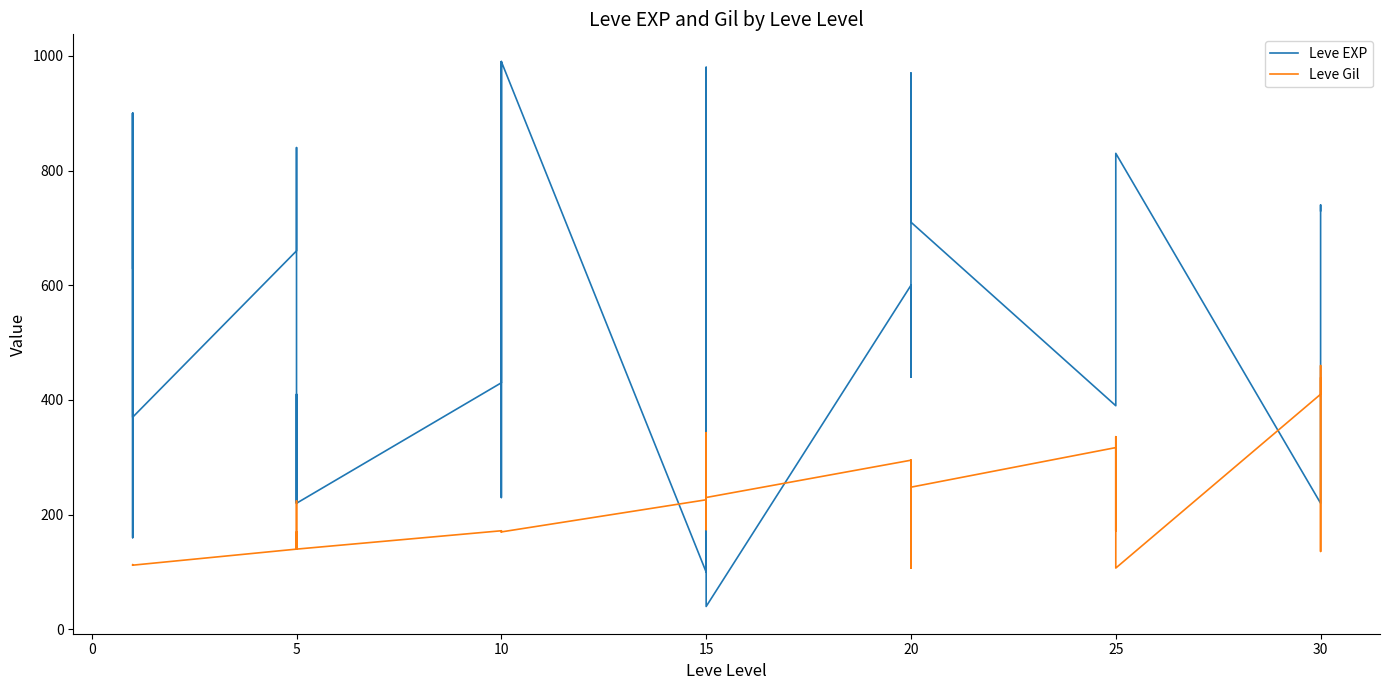

How many times do Leve Gil and Leve EXP cross each other?

8